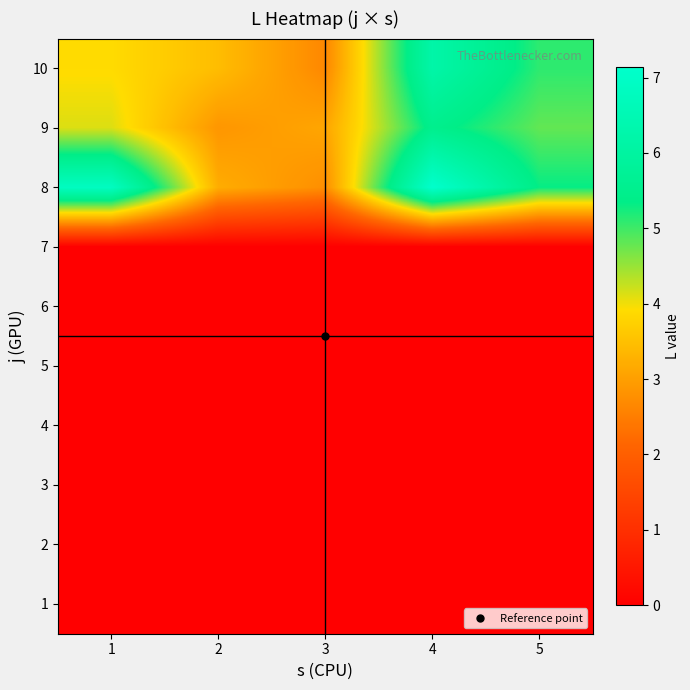

List the series in order of their peak value, lowest first.

1, 2, 3, 4, 5, 6, 7, 9, 10, 8